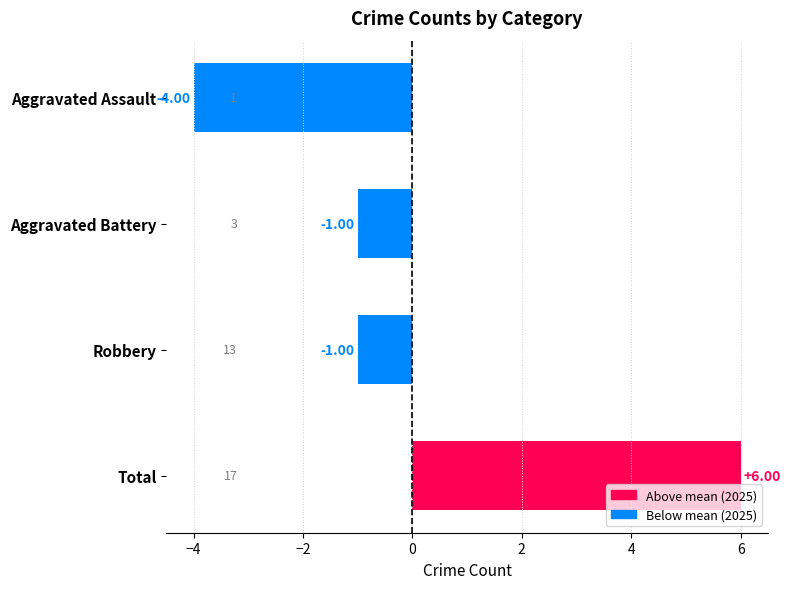

What is the difference between the second highest and minimum values?

3